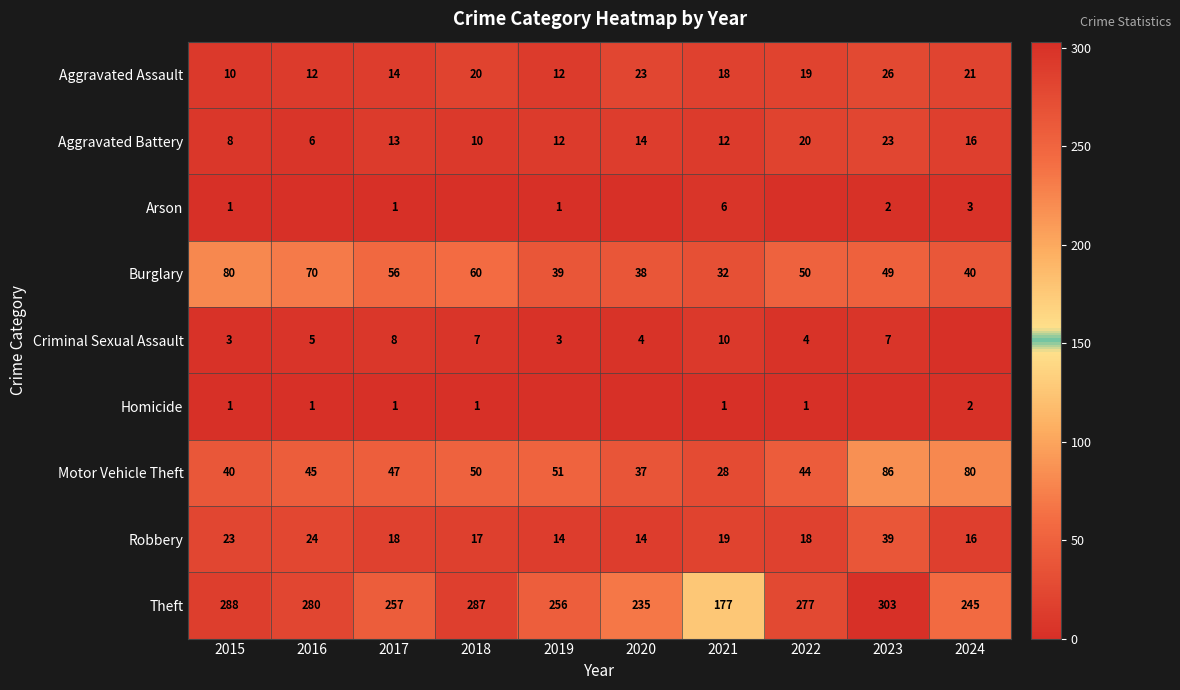

Is the value of Theft at 2020 greater than the value of Aggravated Battery at 2018?

Yes